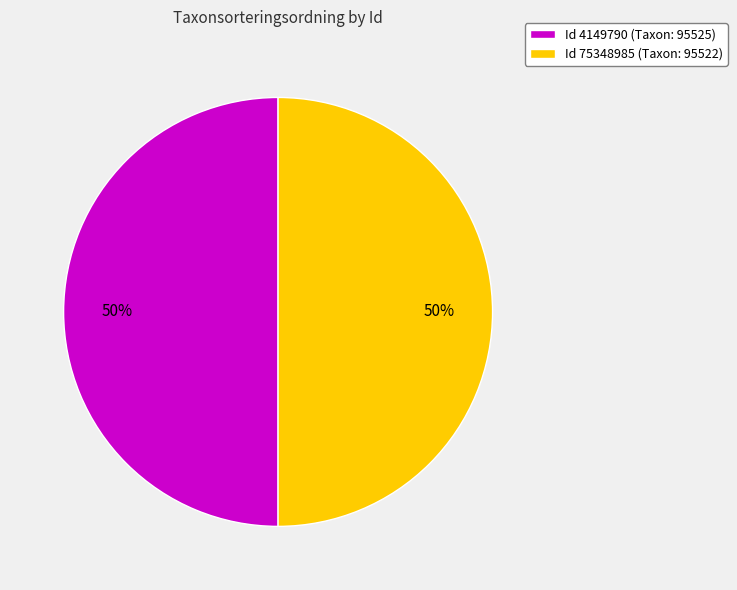

Do Id 4149790 (Taxon: 95525) and Id 75348985 (Taxon: 95522) together represent more than half of the pie?

Yes